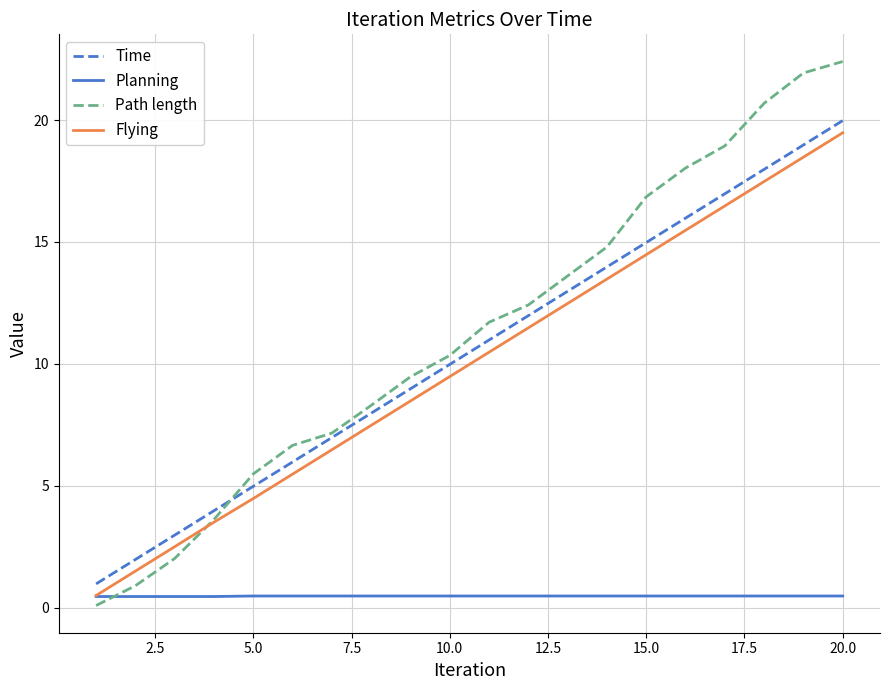

Which series has the largest range (max minus min)?

Path length